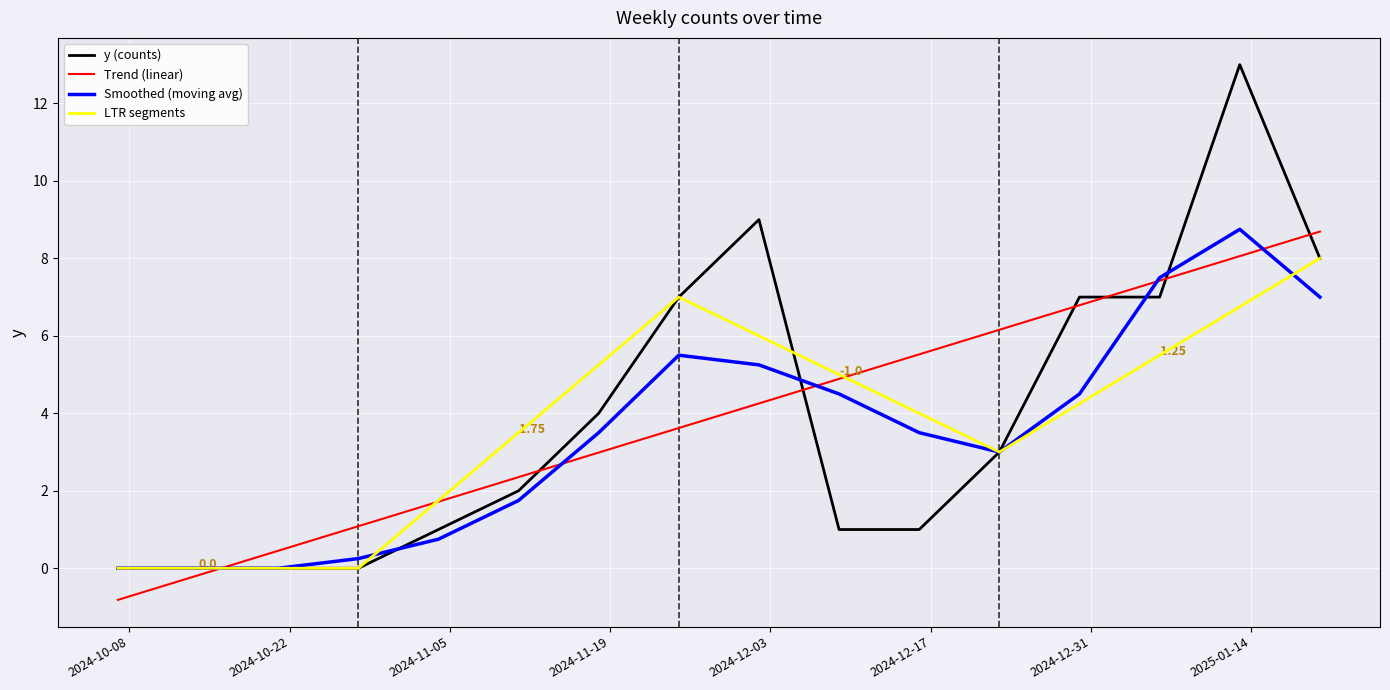

The chart shows a value of 7 at 2024-11-25. True or false?

True